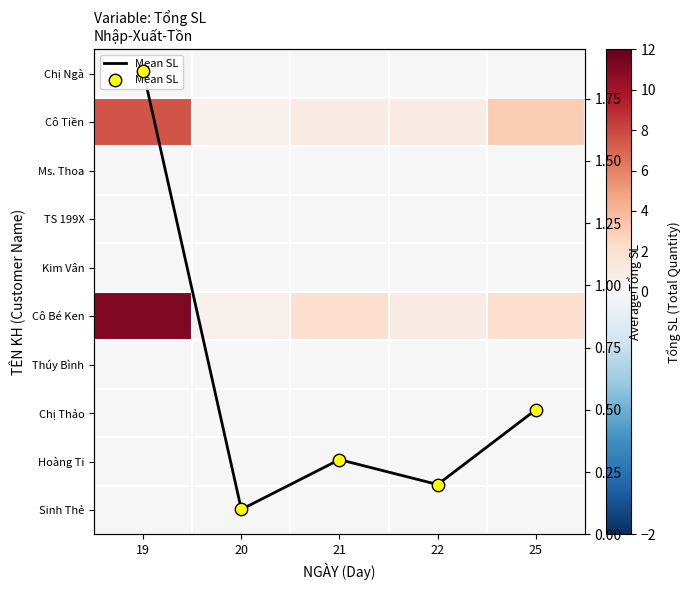

At which label does Cô Tiền first exceed 1?

19